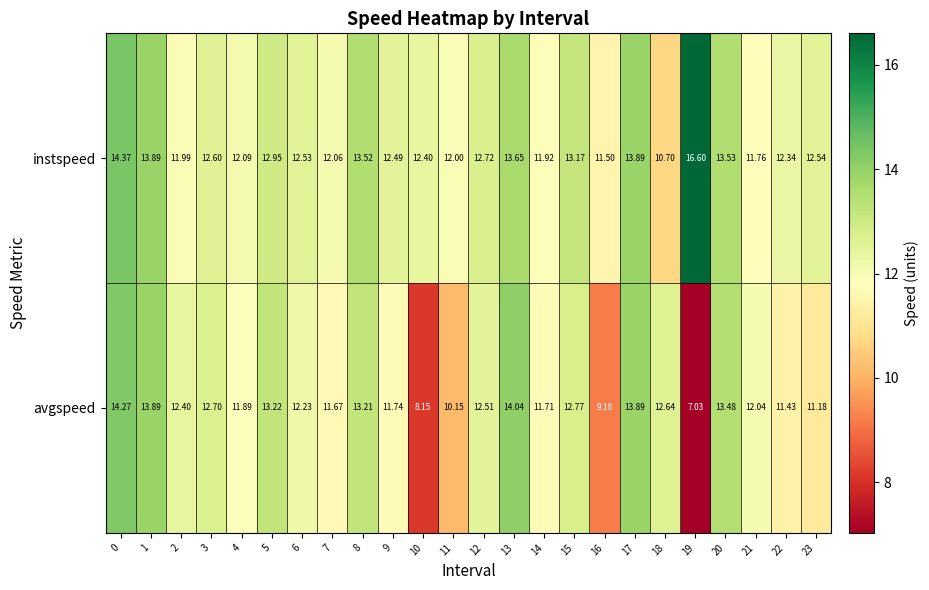

Which series has the largest total across all categories?

instspeed